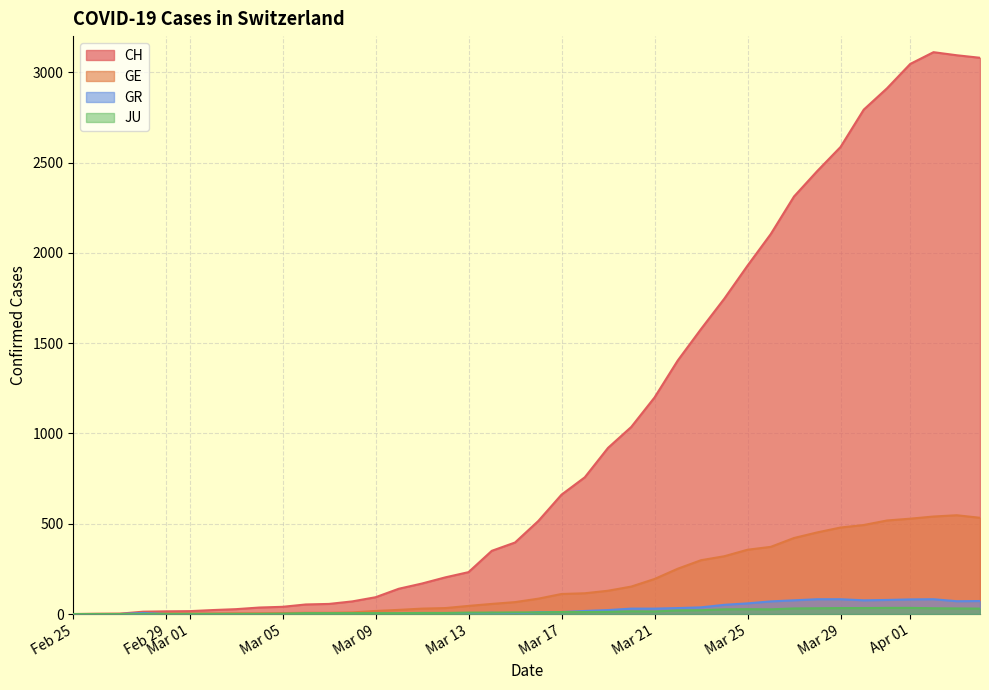

Which series has the largest total across all categories?

CH